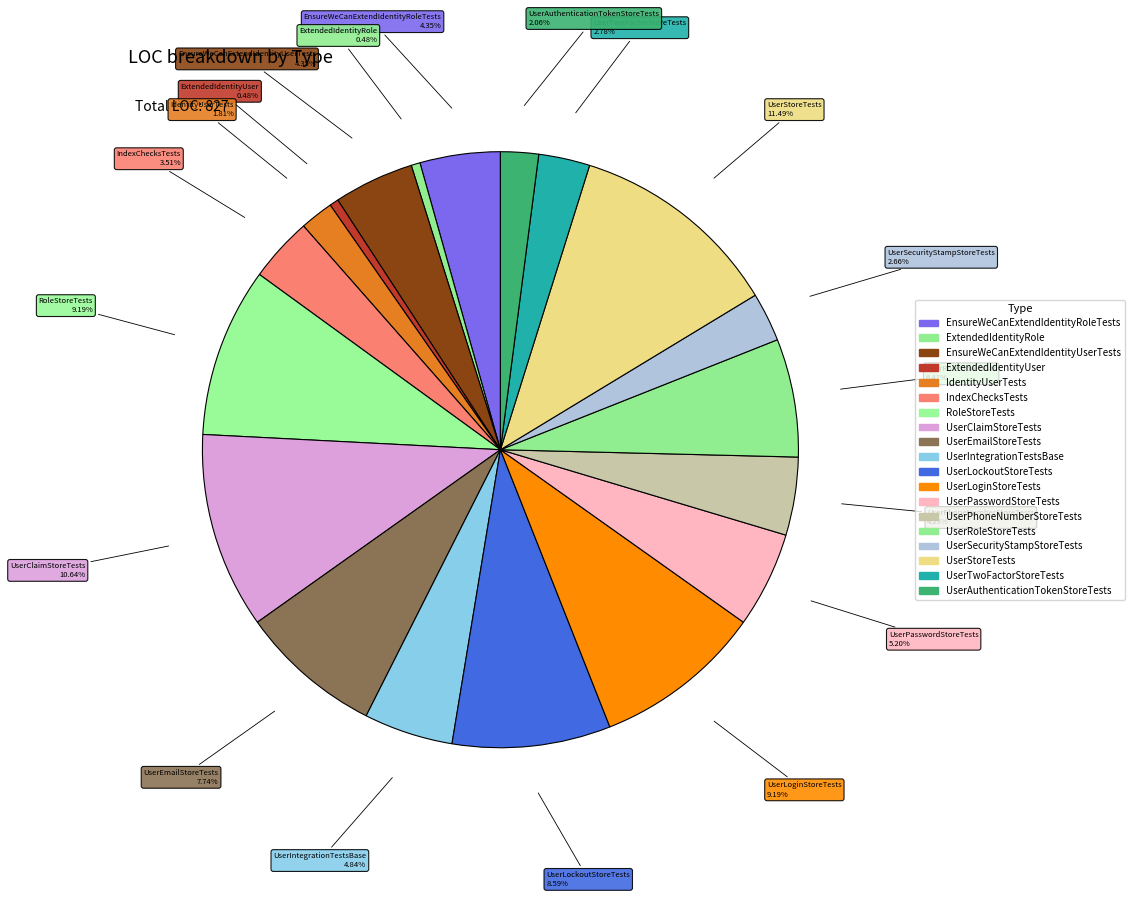

To the nearest percent, what is the average slice percentage?

5%